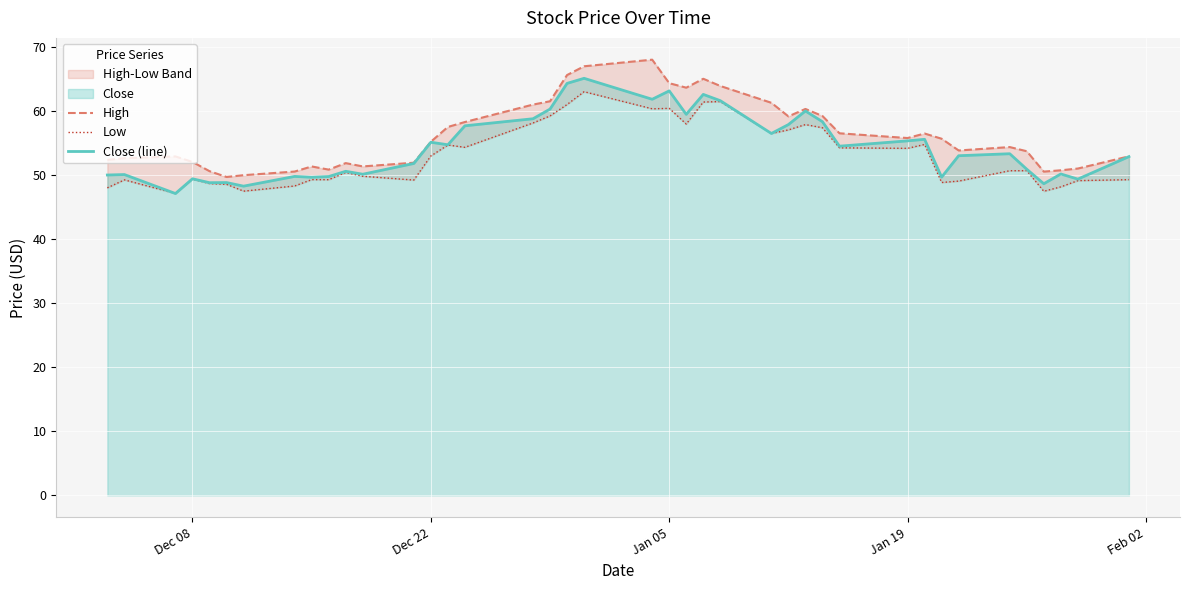

Count the number of categories in the chart.

40